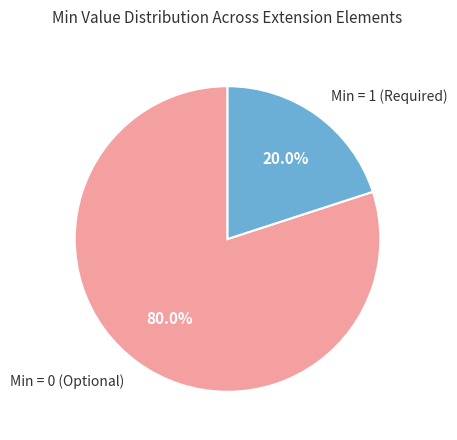

What is the smallest slice in the pie chart?

Min = 1 (Required)